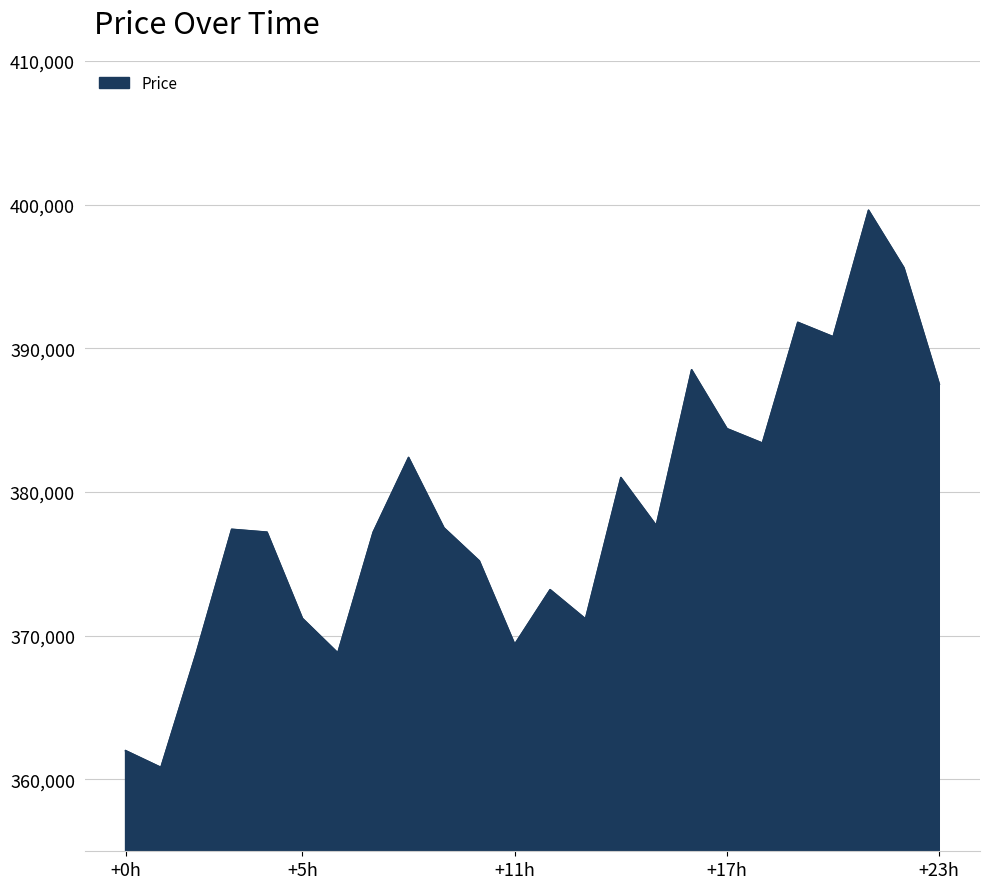

What is the difference between the maximum and minimum values?

38767